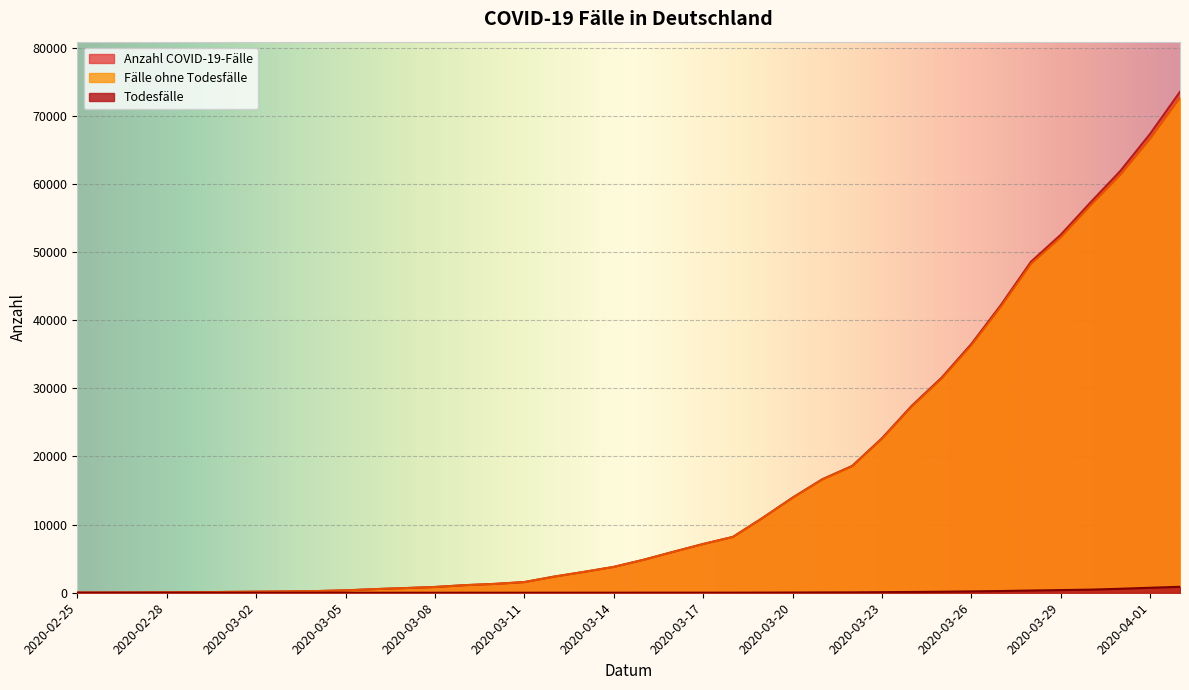

Is it true that Fälle ohne Todesfälle equals 110 at 2020-03-04?

False